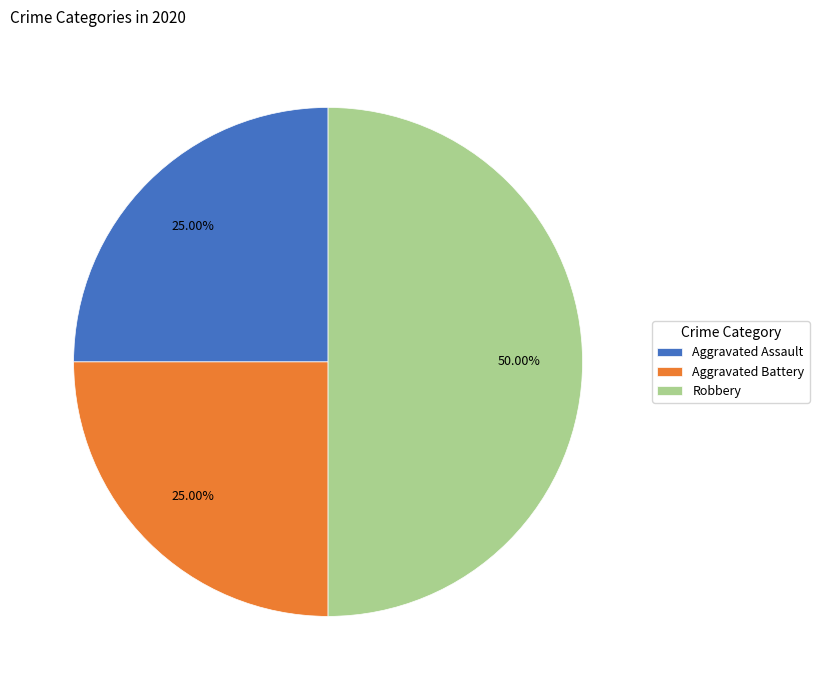

The Robbery slice represents 37% of the pie. True or false?

False